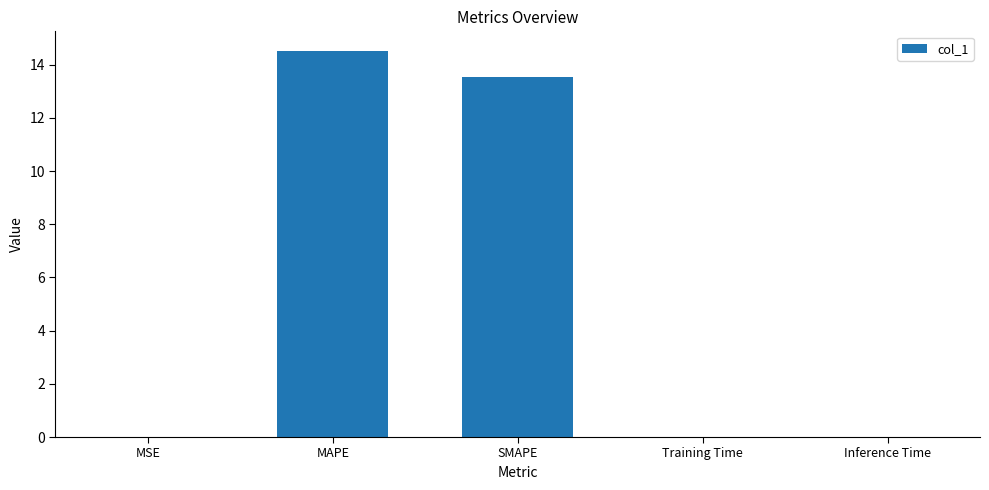

Which label corresponds to the largest value in the chart?

MAPE